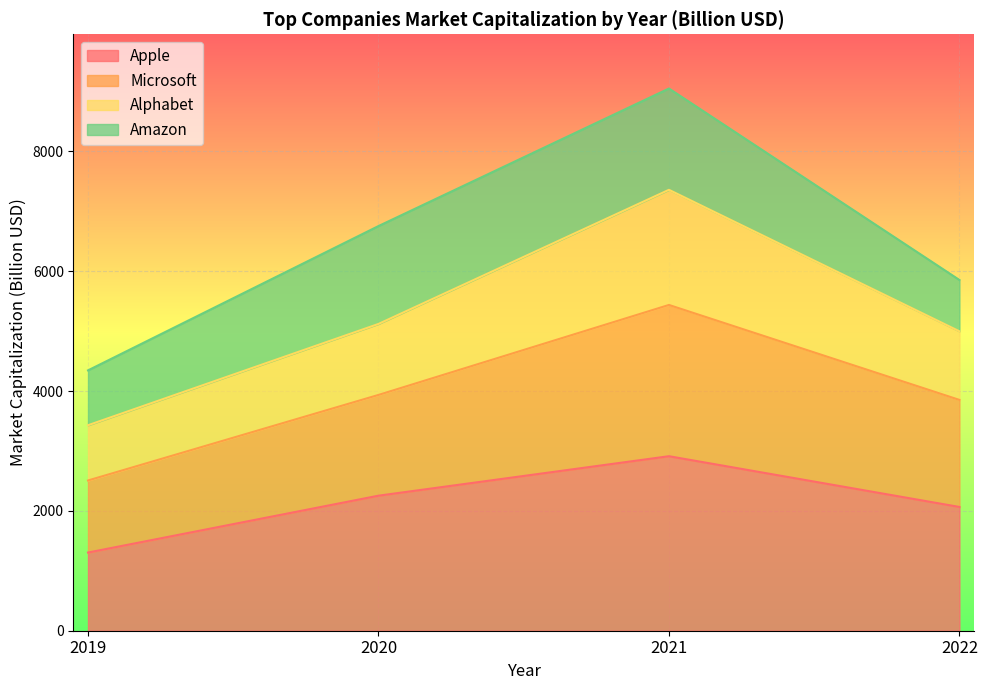

How many values in the Apple series exceed 2254?

1